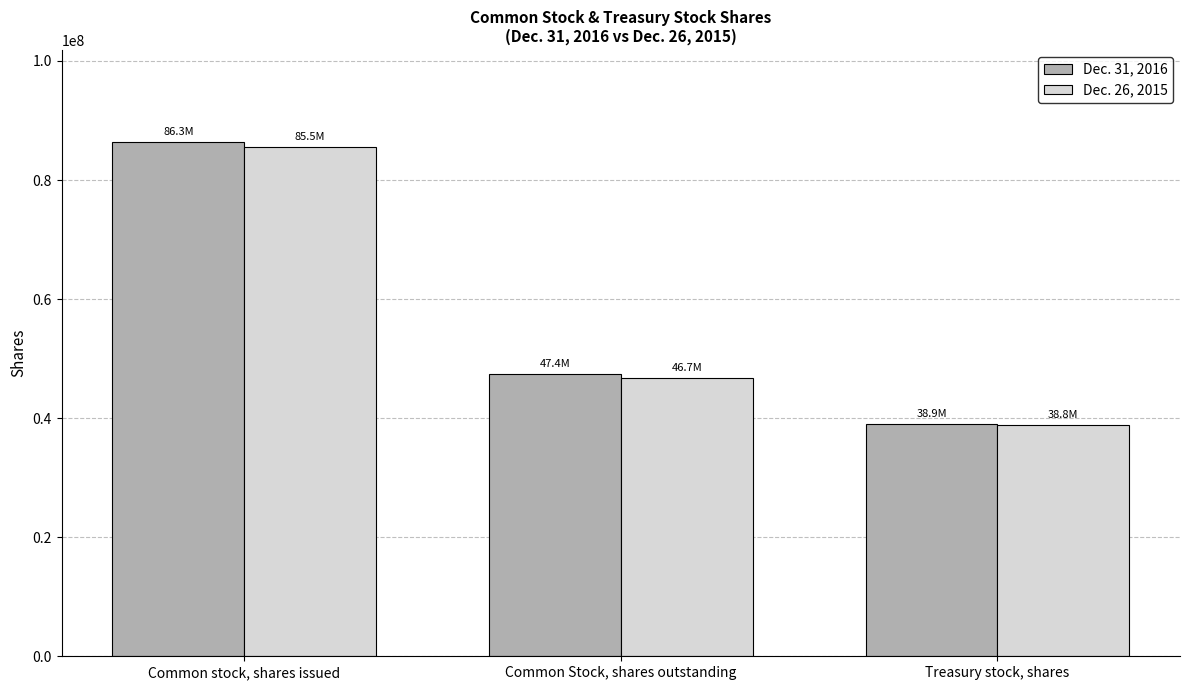

What is the maximum value shown in the chart?

86301000